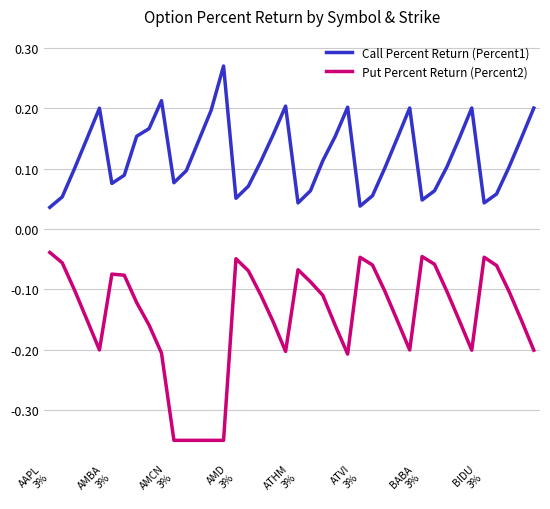

Which series has the largest total across all categories?

Call Percent Return (Percent1)